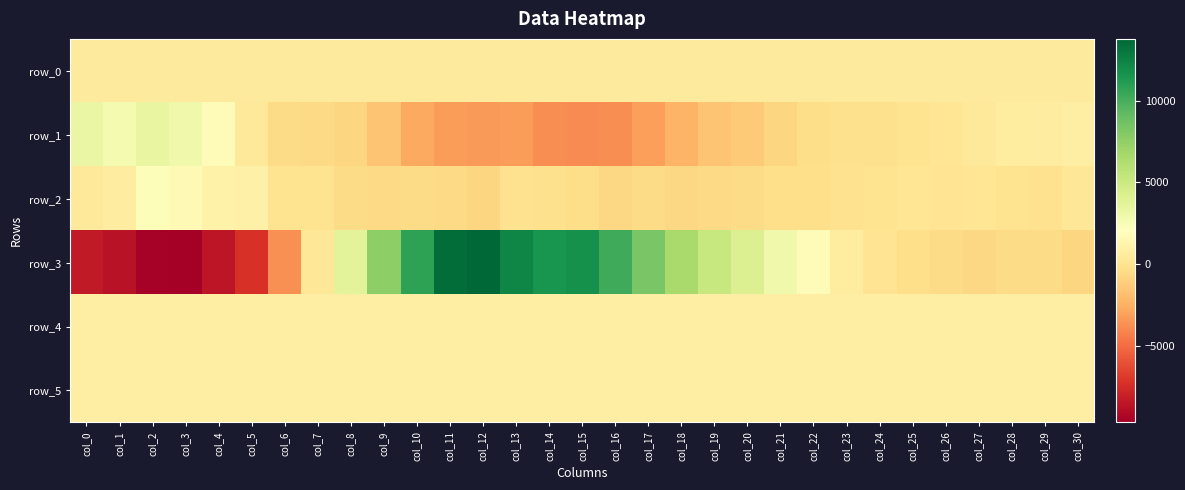

What is the sum of all row_2 values?

354.0